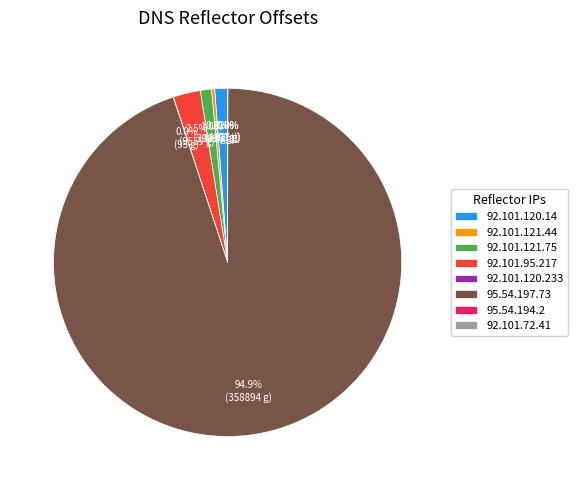

To the nearest percent, what is the combined percentage of 92.101.95.217 and 95.54.197.73?

97%